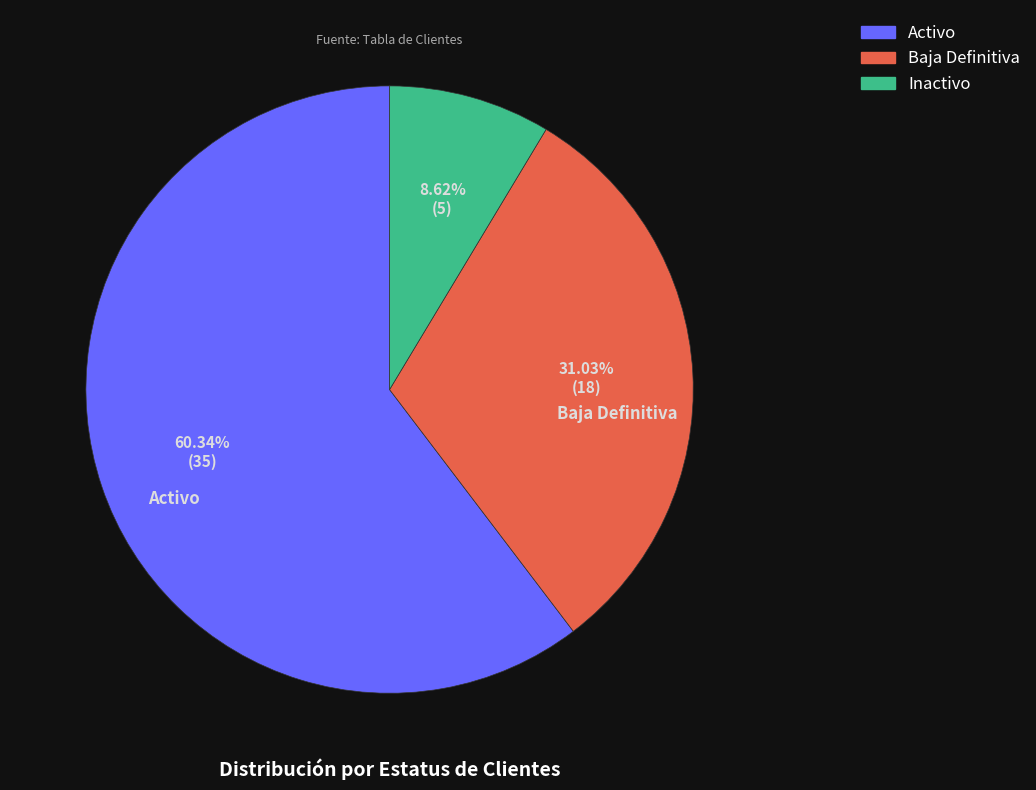

To the nearest percent, what portion does Activo represent?

60%